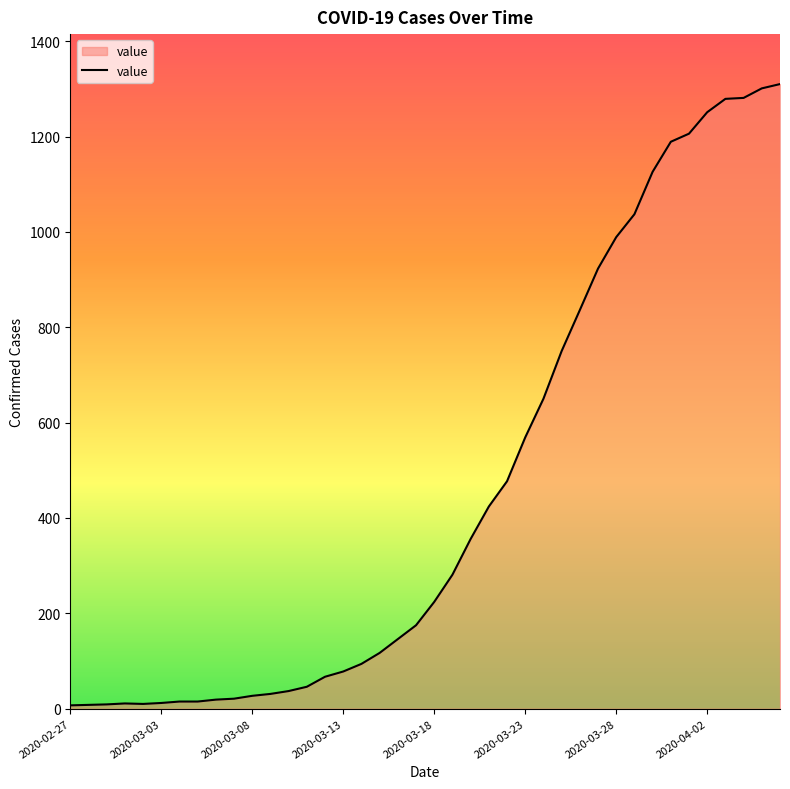

What is the difference between the maximum and minimum values?

1303